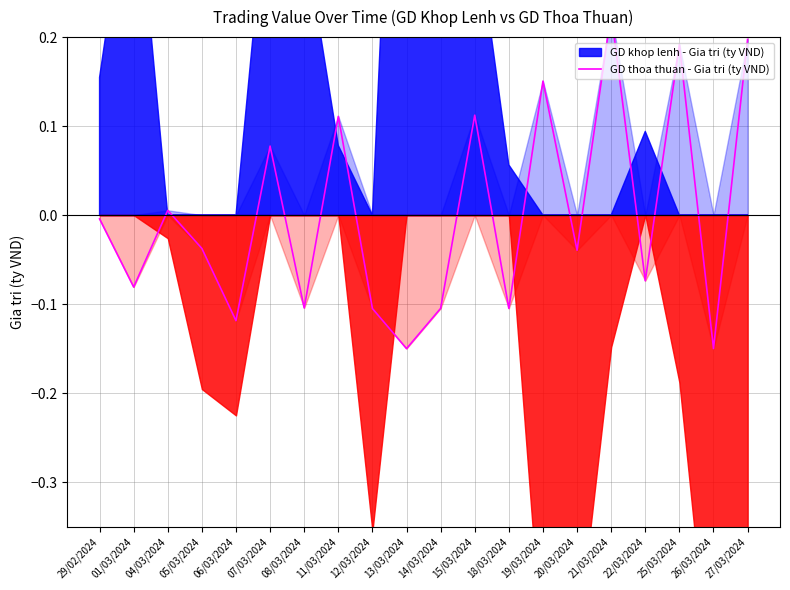

Where does the data first go above 0?

04/03/2024